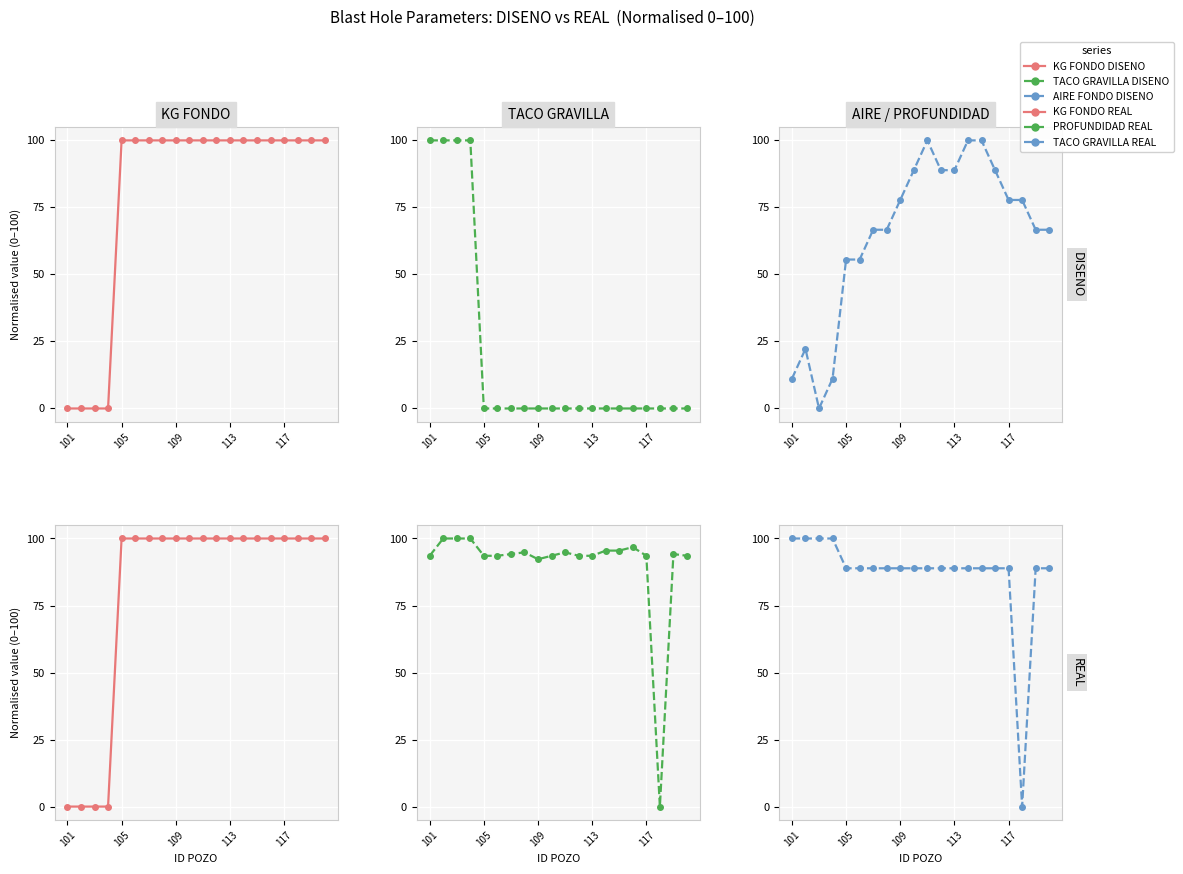

Reading left to right, what are all the values shown in this chart?

KG FONDO DISENO: 0.0	0.0	0.0	0.0	100.0	100.0	100.0	100.0	100.0	100.0	100.0	100.0	100.0	100.0	100.0	100.0	100.0	100.0	100.0	100.0
TACO GRAVILLA DISENO: 100.0	100.0	100.0	100.0	0.0	0.0	0.0	0.0	0.0	0.0	0.0	0.0	0.0	0.0	0.0	0.0	0.0	0.0	0.0	0.0
AIRE FONDO DISENO: 11.1	22.2	0.0	11.1	55.6	55.6	66.7	66.7	77.8	88.9	100.0	88.9	88.9	100.0	100.0	88.9	77.8	77.8	66.7	66.7
KG FONDO REAL: 0.0	0.0	0.0	0.0	100.0	100.0	100.0	100.0	100.0	100.0	100.0	100.0	100.0	100.0	100.0	100.0	100.0	100.0	100.0	100.0
PROFUNDIDAD REAL: 93.5	100.0	100.0	100.0	93.5	93.5	94.2	94.8	92.3	93.5	94.8	93.5	93.5	95.5	95.5	96.8	93.5	0.0	94.2	93.5
TACO GRAVILLA REAL: 100.0	100.0	100.0	100.0	88.9	88.9	88.9	88.9	88.9	88.9	88.9	88.9	88.9	88.9	88.9	88.9	88.9	0.0	88.9	88.9